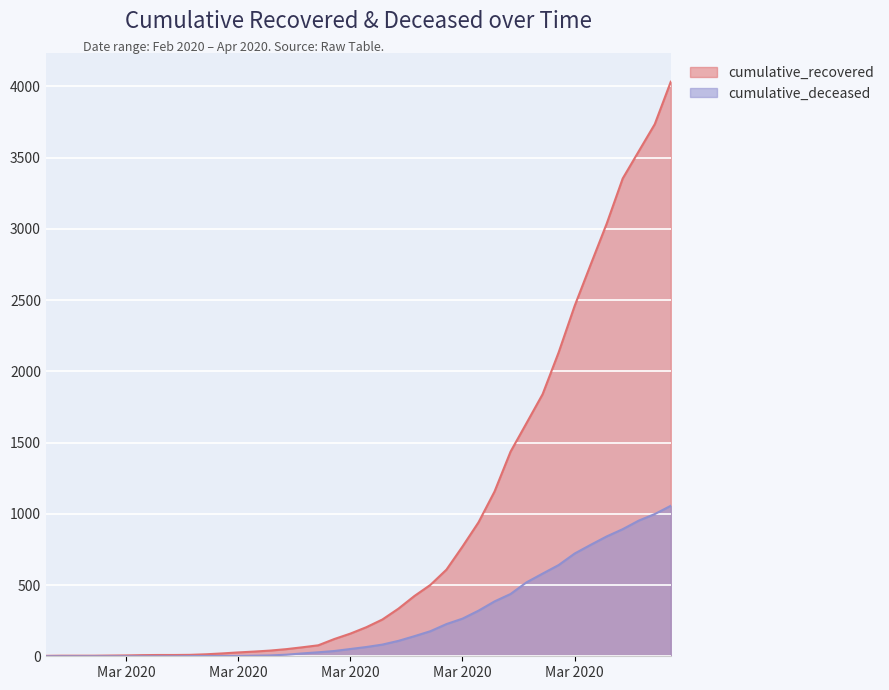

True or false: cumulative_deceased and cumulative_recovered intersect in this chart.

False